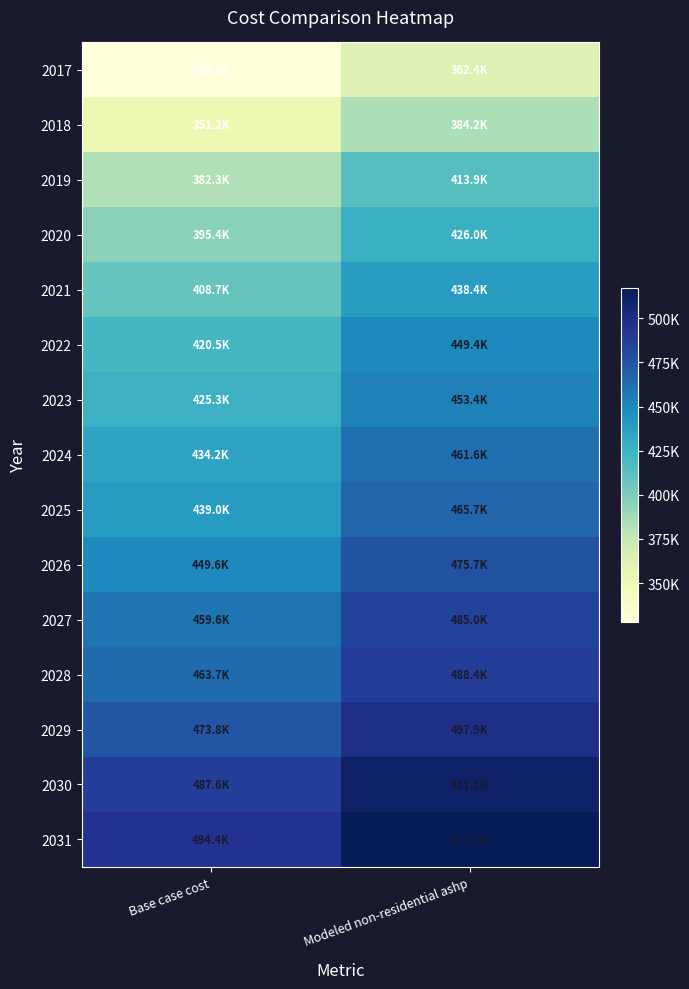

Reading left to right, what are all the values shown in this chart?

2017: Base case cost=328207.2	Modeled non-residential ashp=362369.6
2018: Base case cost=351191.6	Modeled non-residential ashp=384152.1
2019: Base case cost=382319.0	Modeled non-residential ashp=413885.5
2020: Base case cost=395426.8	Modeled non-residential ashp=425989.3
2021: Base case cost=408671.8	Modeled non-residential ashp=438370.5
2022: Base case cost=420531.6	Modeled non-residential ashp=449422.9
2023: Base case cost=425278.2	Modeled non-residential ashp=453439.0
2024: Base case cost=434164.6	Modeled non-residential ashp=461630.0
2025: Base case cost=438971.8	Modeled non-residential ashp=465734.8
2026: Base case cost=449620.8	Modeled non-residential ashp=475674.2
2027: Base case cost=459587.8	Modeled non-residential ashp=484965.6
2028: Base case cost=463690.5	Modeled non-residential ashp=488426.4
2029: Base case cost=473824.0	Modeled non-residential ashp=497909.8
2030: Base case cost=487635.0	Modeled non-residential ashp=511124.6
2031: Base case cost=494419.4	Modeled non-residential ashp=517241.6